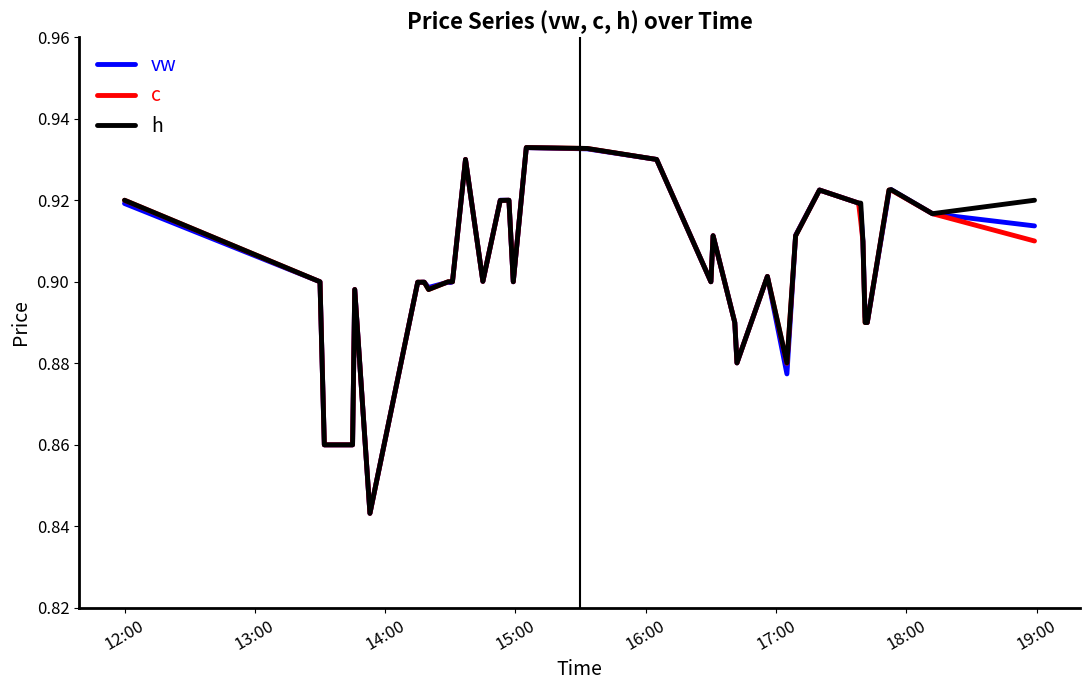

How many lines are shown in the chart?

3